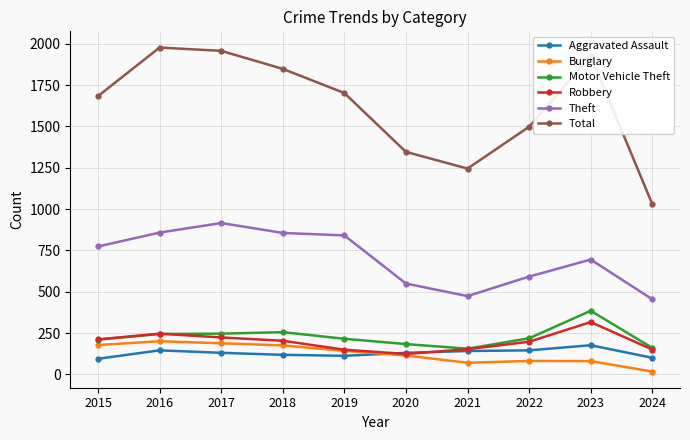

True or false: Theft has more than 0 interior local peaks.

True